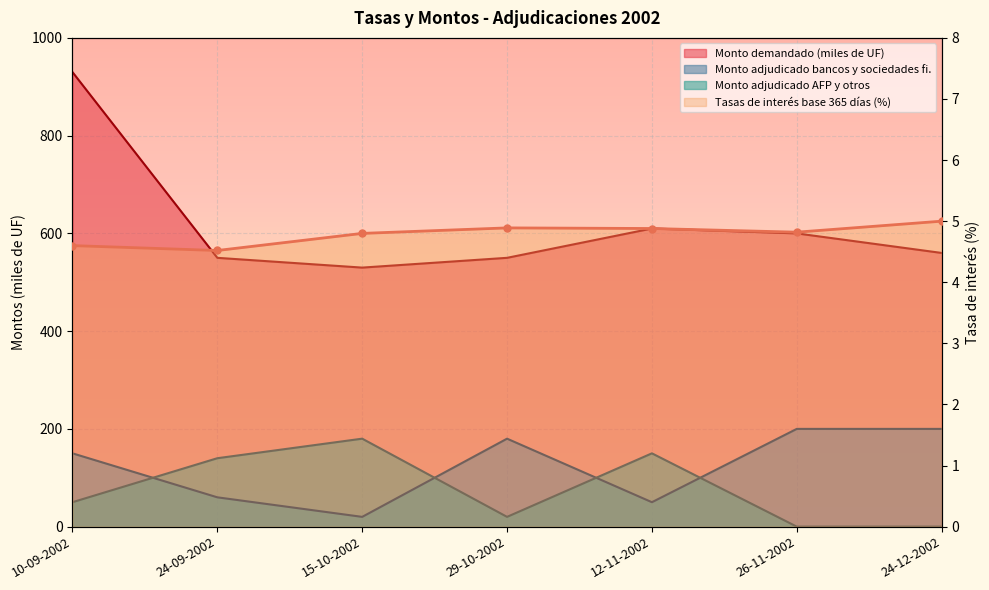

Where is the first local minimum for Monto adjudicado AFP y otros (miles de UF)?

29-10-2002